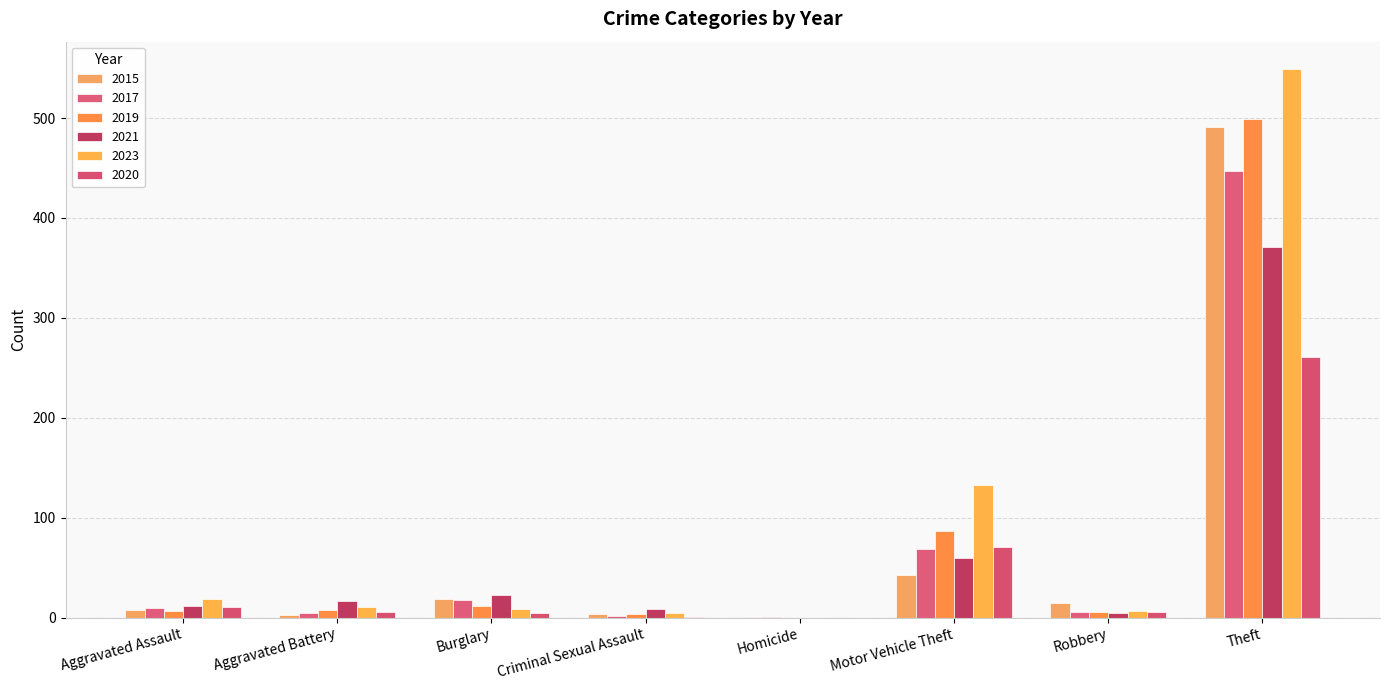

At how many categories does at least one series exceed 147?

1